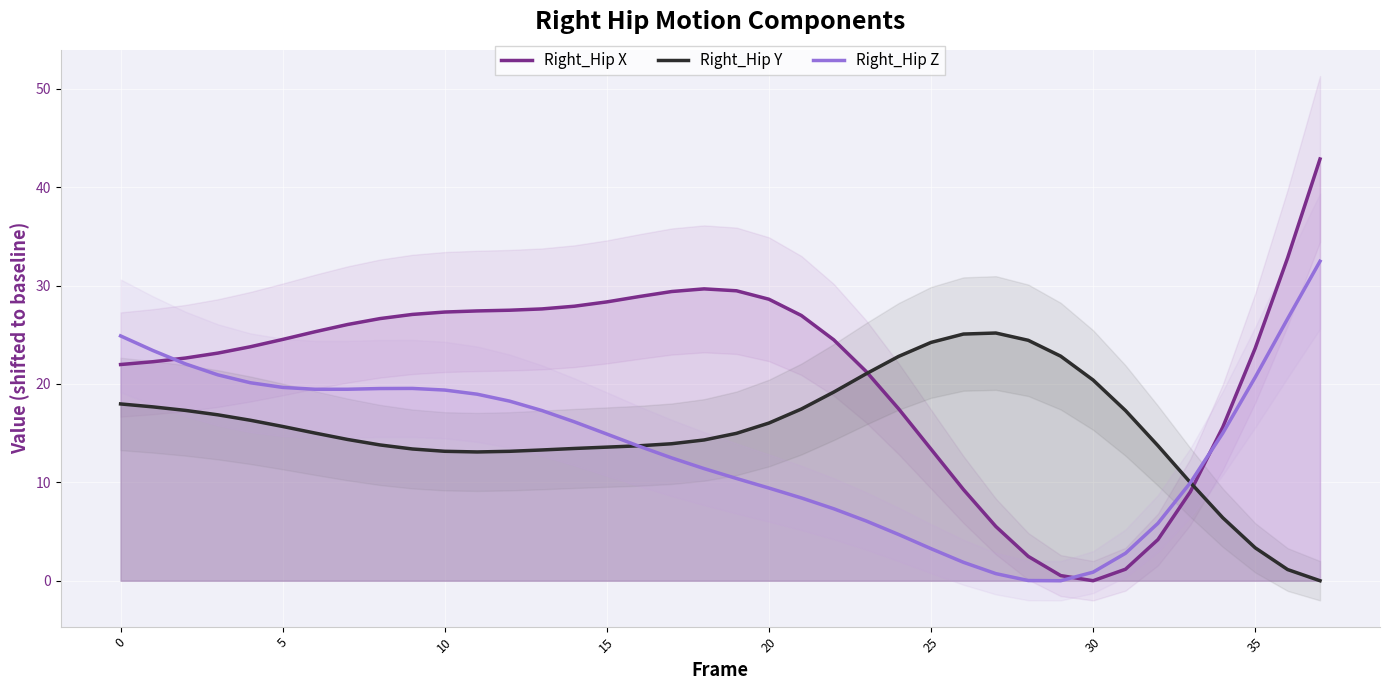

Which series has the largest total across all categories?

Right_Hip X